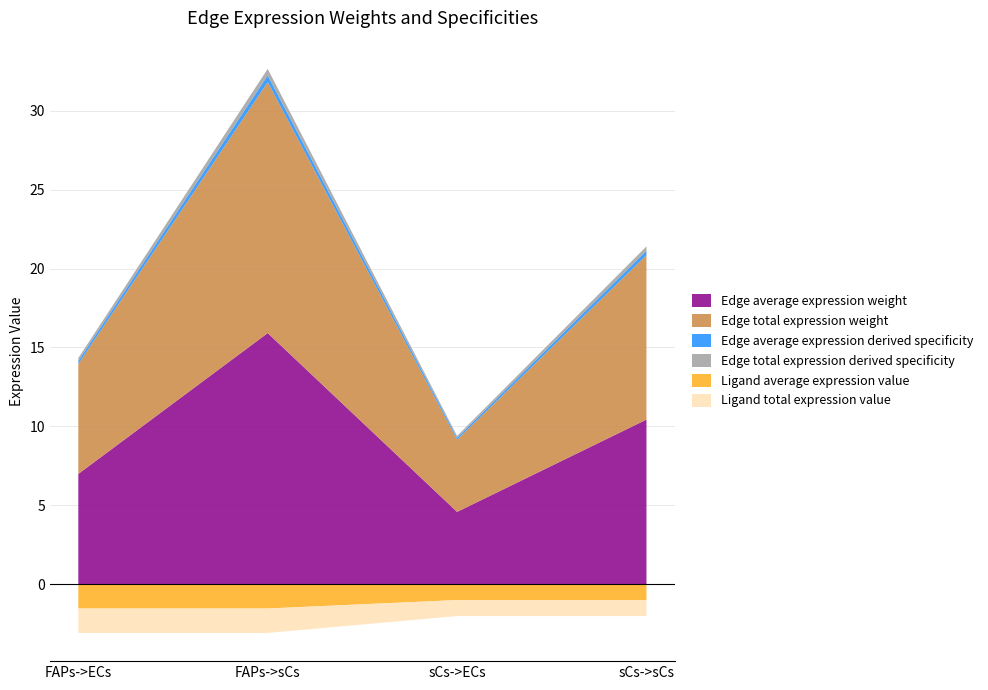

Reading left to right, extract all data points from this chart.

Edge average expression weight: 7.0	15.9	4.6	10.4
Edge total expression weight: 7.0	15.9	4.6	10.4
Edge average expression derived specificity: 0.2	0.4	0.1	0.3
Edge total expression derived specificity: 0.2	0.4	0.1	0.3
Ligand average expression value: 1.5	1.5	1.0	1.0
Ligand total expression value: 1.5	1.5	1.0	1.0